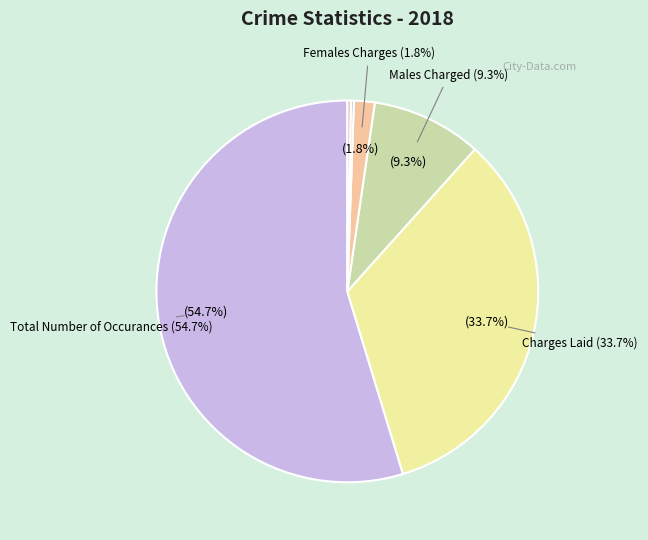

Is Total Number of Occurances the majority of the pie?

Yes